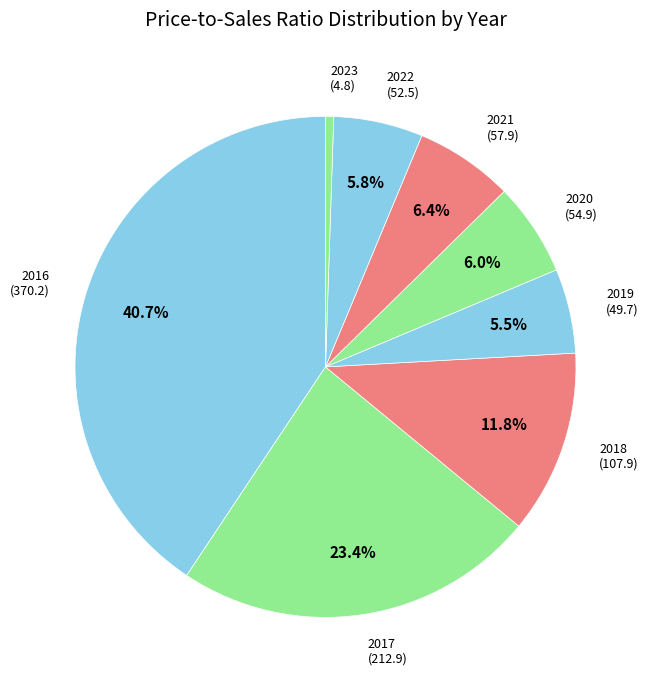

Combined, do 2022 and 2017 account for over 50%?

No